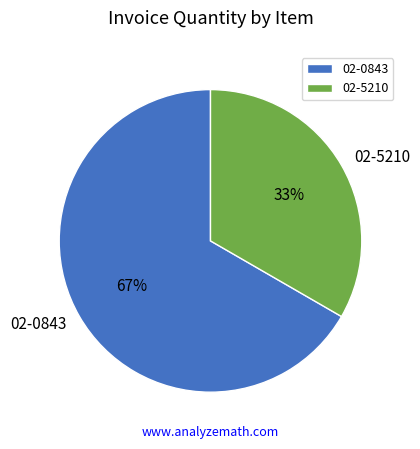

Rank the categories by value from lowest to highest.

02-5210, 02-0843